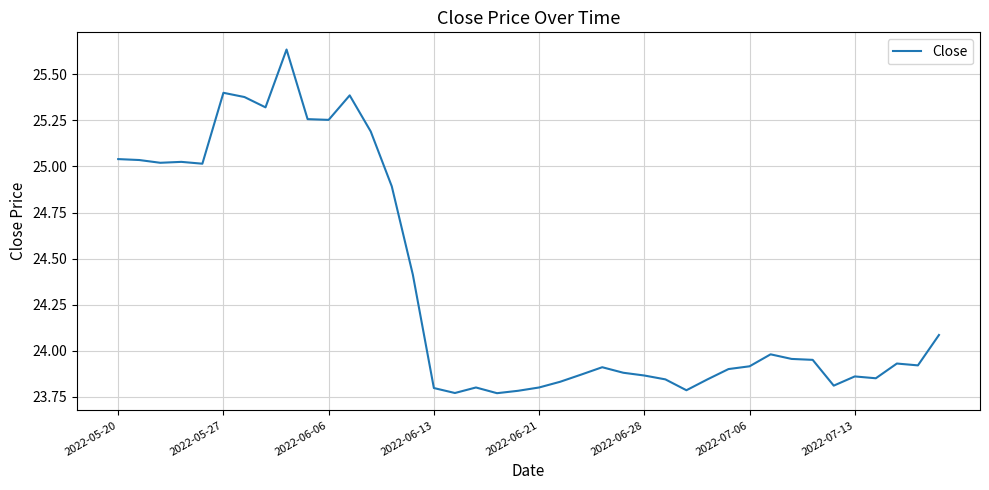

What is the difference between the maximum and minimum values?

1.9